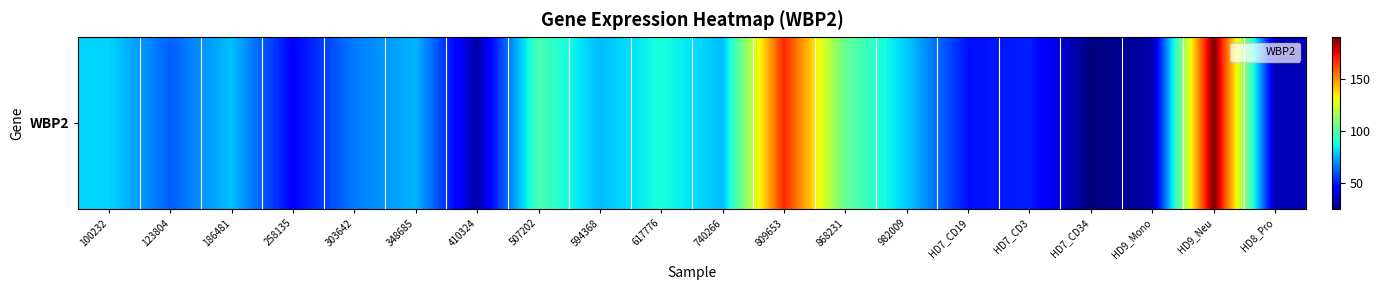

What is the change in value from 258135 to 507202?

+52.6